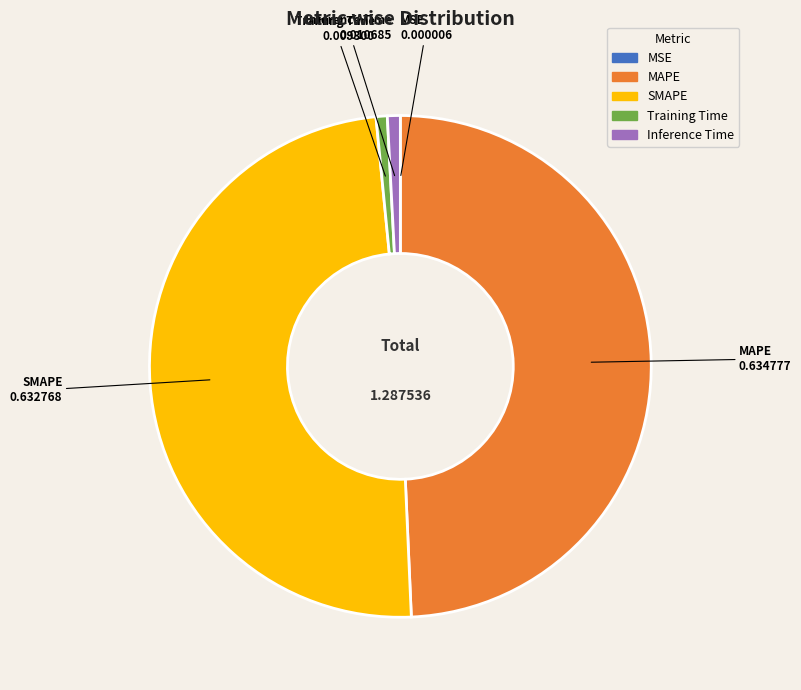

Is it true that Inference Time is 1% of the pie?

True